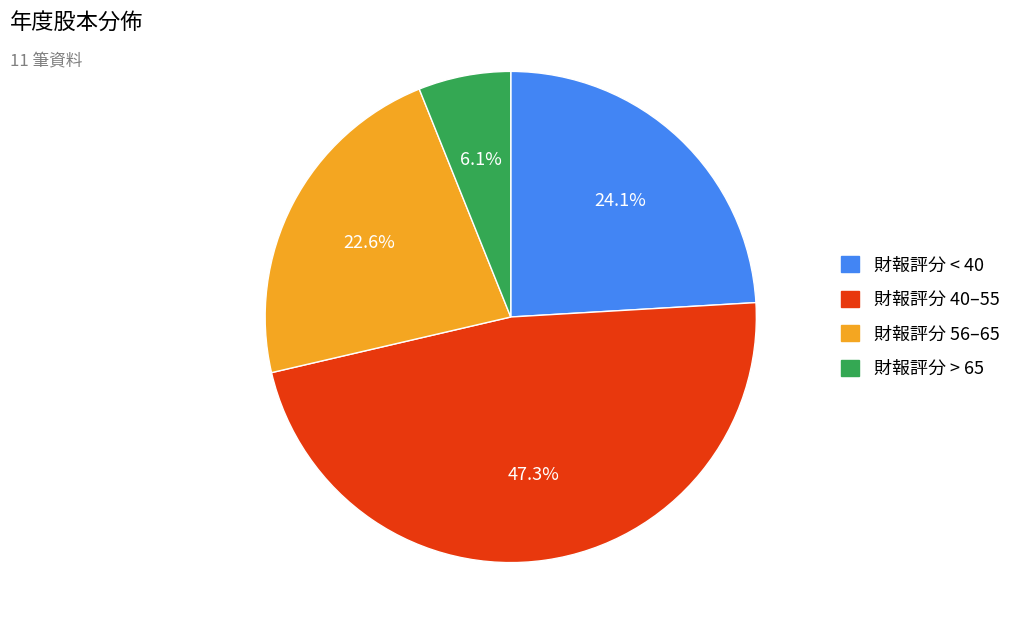

Count the number of slices in the pie.

4